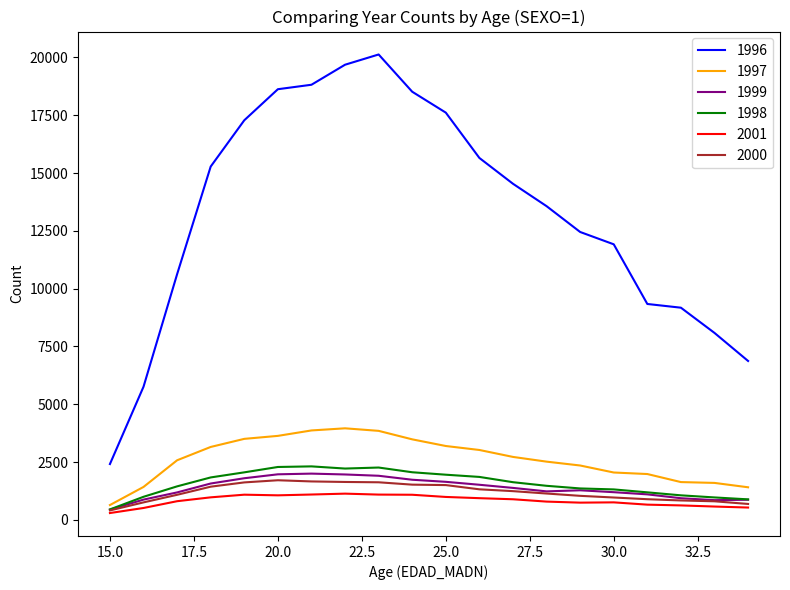

Which series has the largest total across all categories?

1996